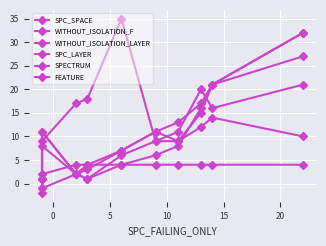

Count the FEATURE values in the range 4 to 5.

8